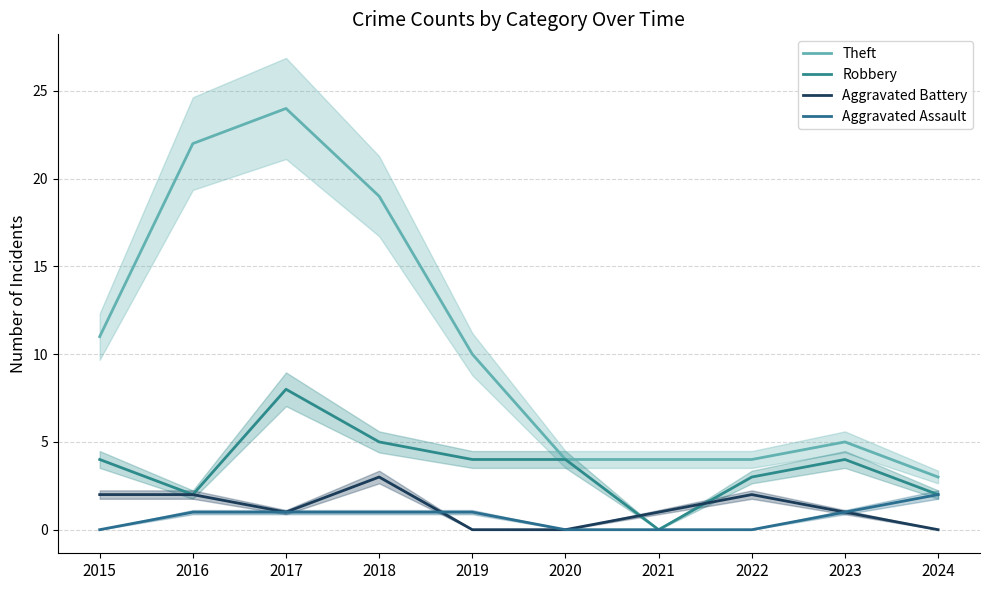

Which series has the largest range (max minus min)?

Theft